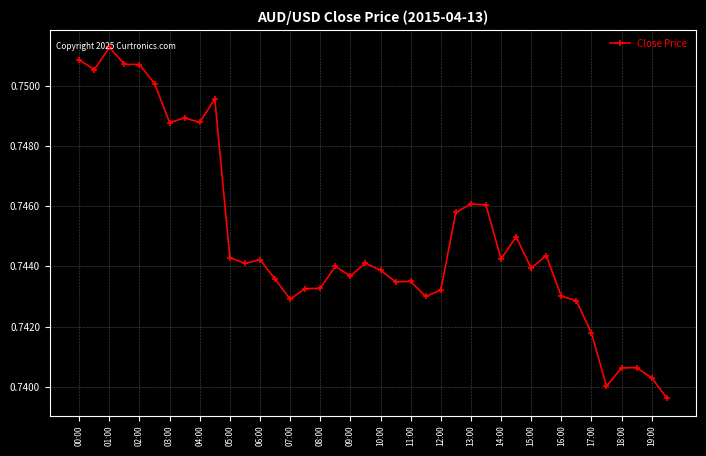

How many values are between 0 and 1?

40